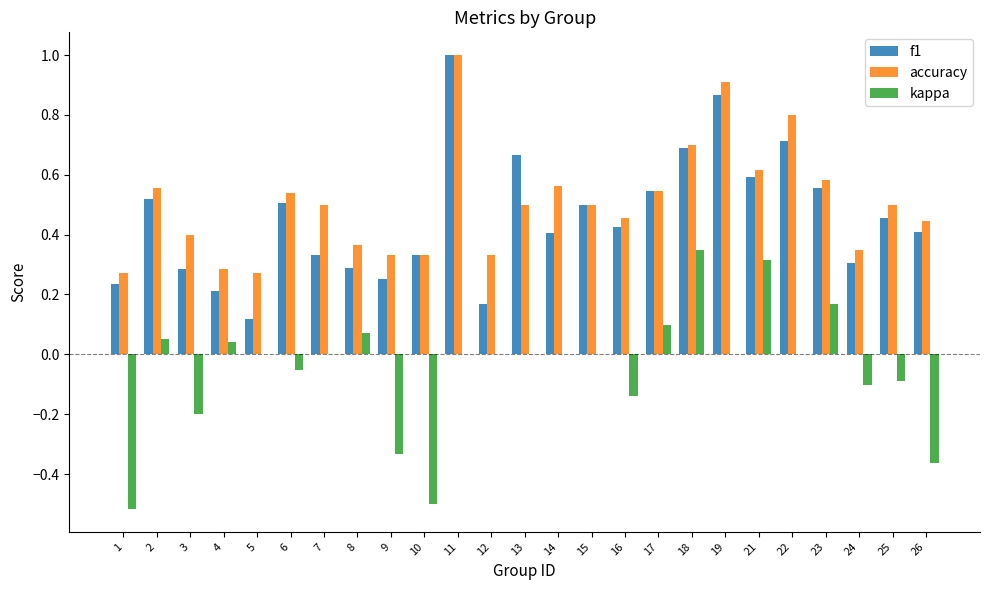

Is it true that accuracy equals 0.7 at 7?

False